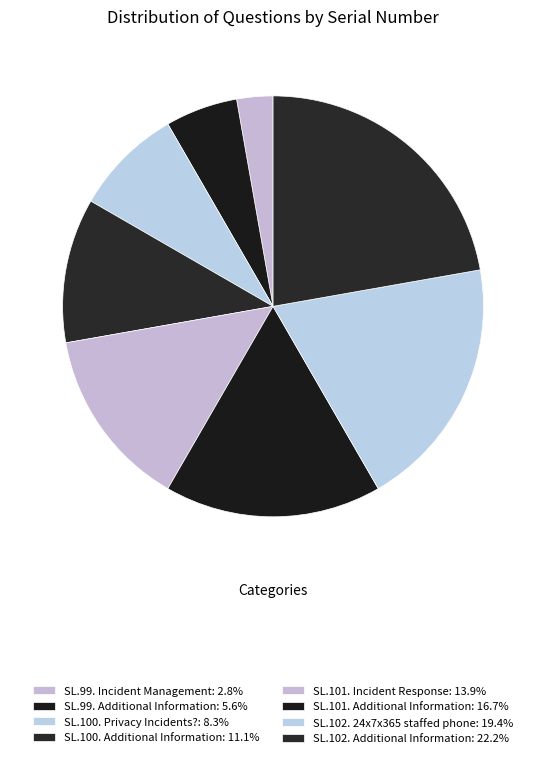

The SL.100. Additional Information slice represents 11% of the pie. True or false?

True